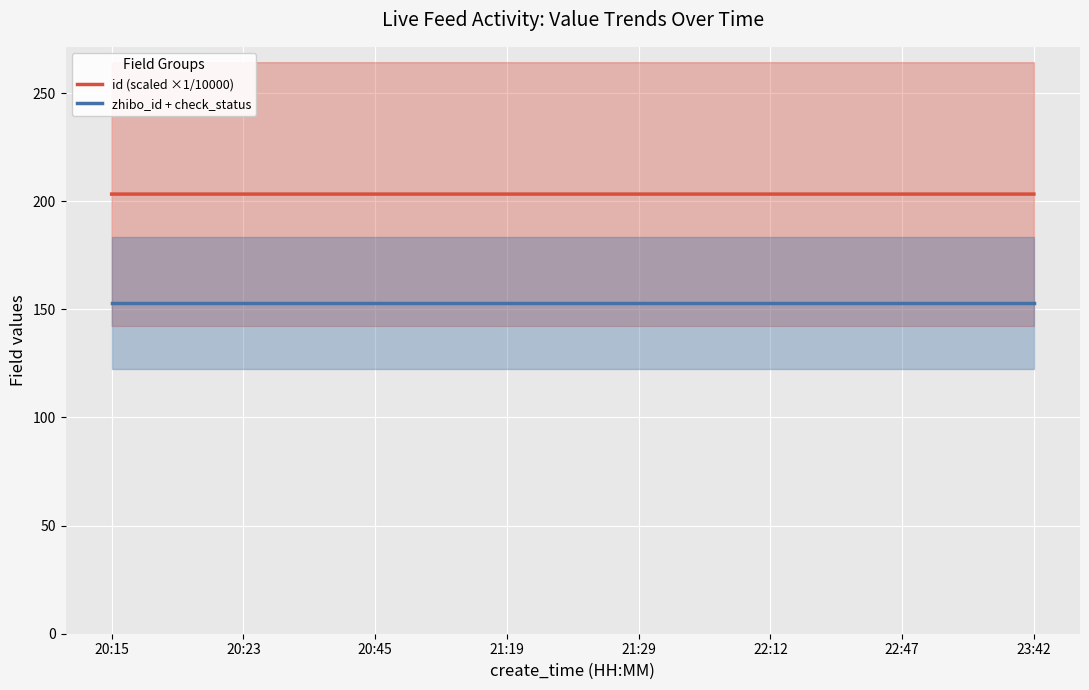

True or false: zhibo_id + check_status and id (scaled ×1/10000) cross at least once.

False